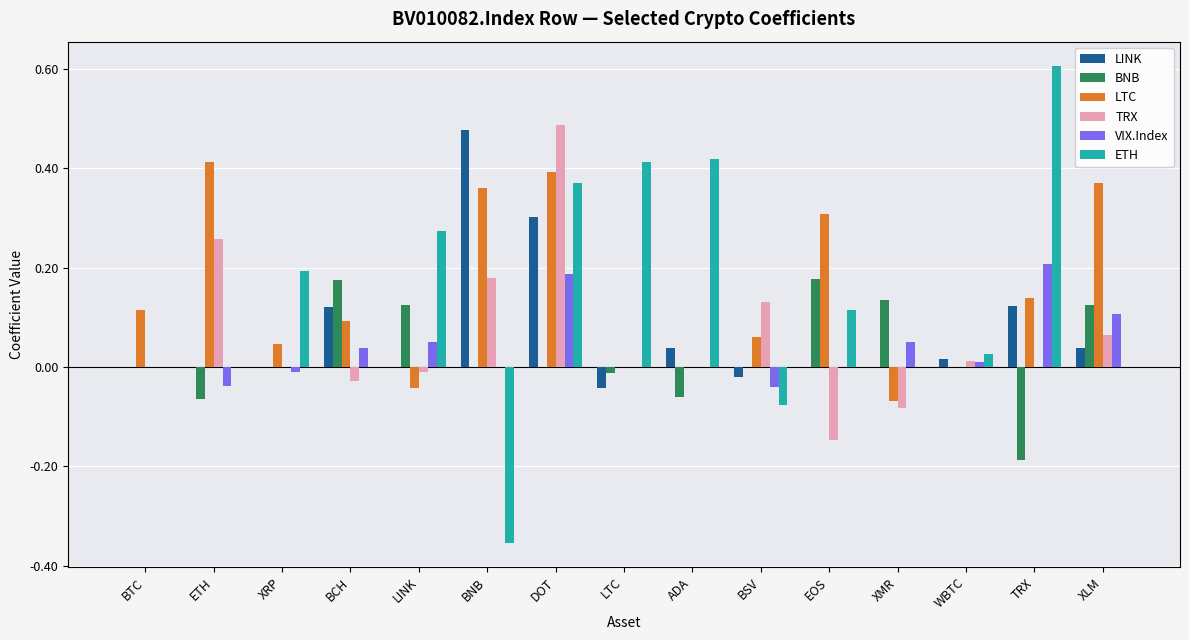

The value of VIX.Index at LINK is 0.0. True or false?

False